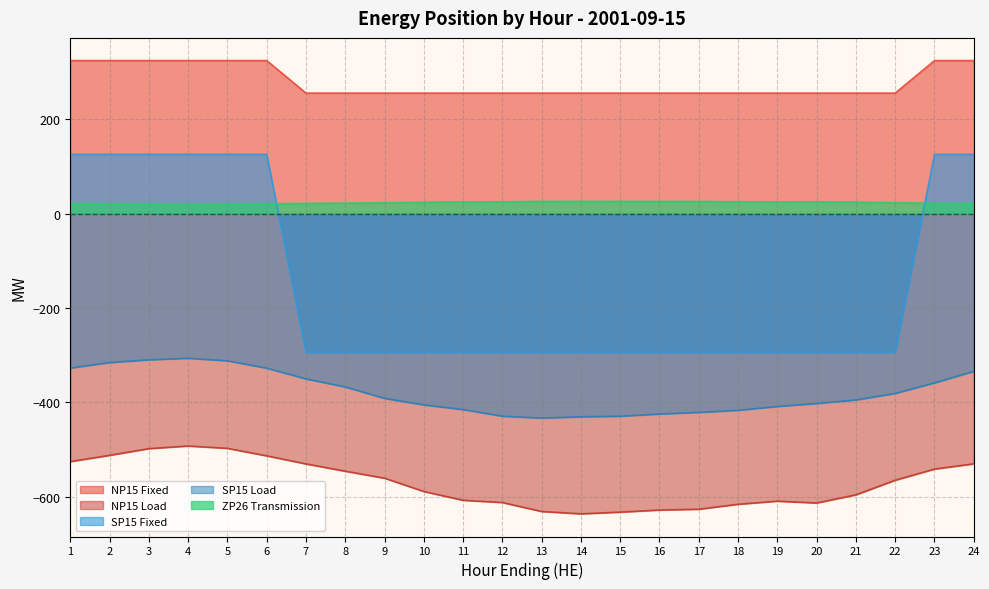

How many values in the SP15 Load series are below -391?

13